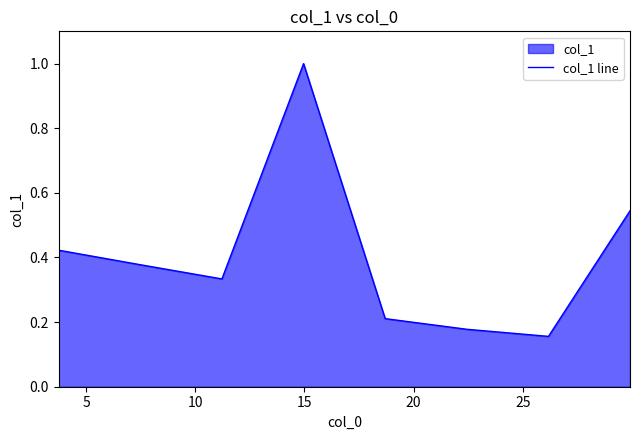

Reading left to right, transcribe all the data shown in this chart.

0.4	0.4	0.3	1.0	0.2	0.2	0.2	0.5